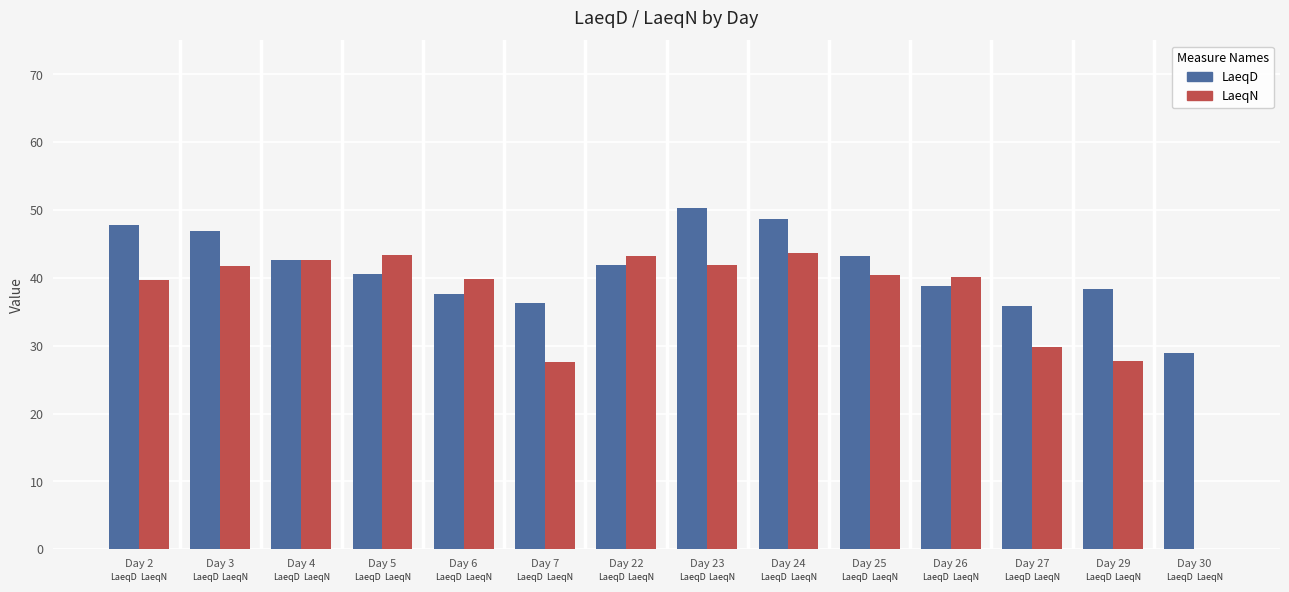

The value of LaeqN at Day 3 is 41.7. True or false?

True